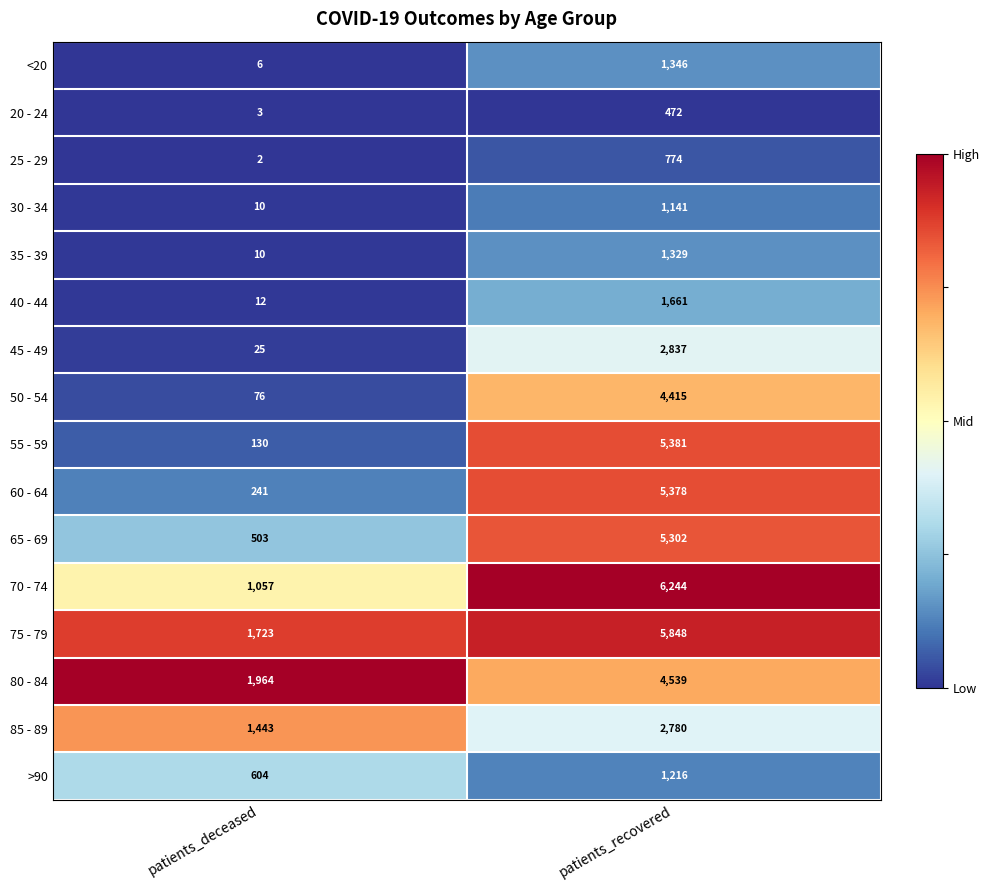

At which category is the sum across all series the highest?

patients_recovered